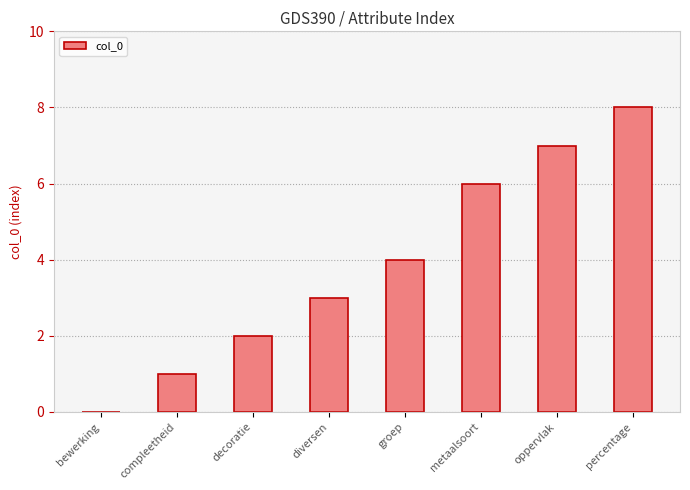

Are the bars grouped side by side (vs. stacked)?

No